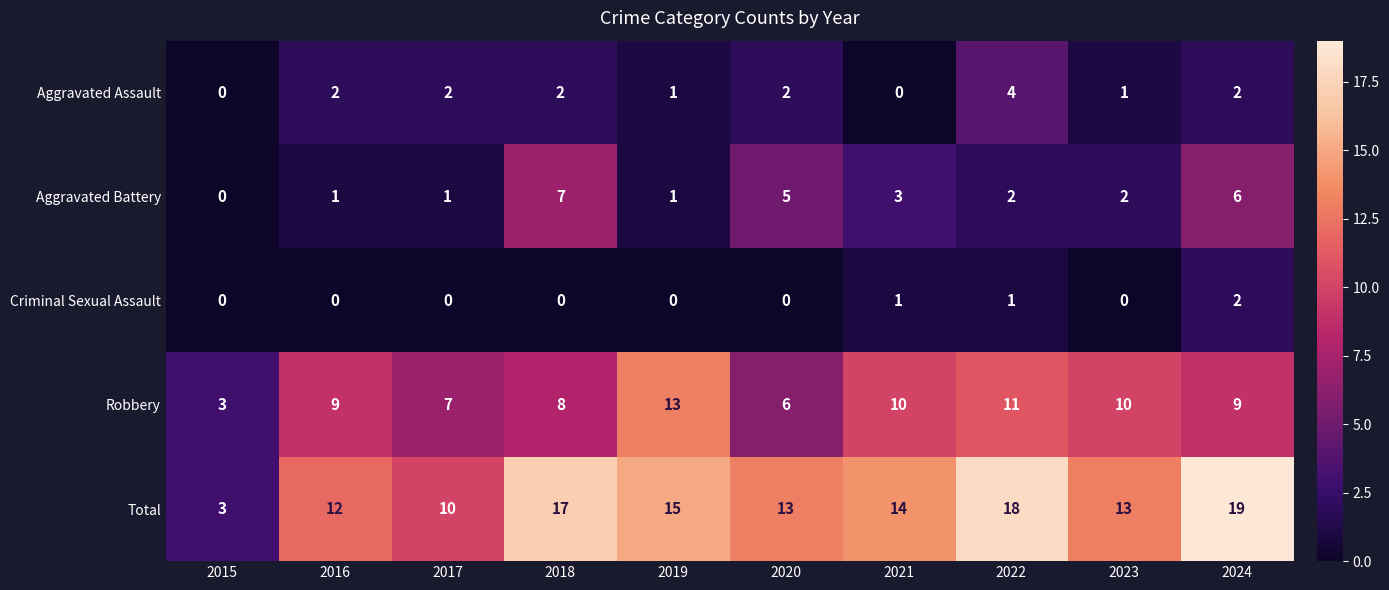

What is the highest value of the Aggravated Assault series?

4